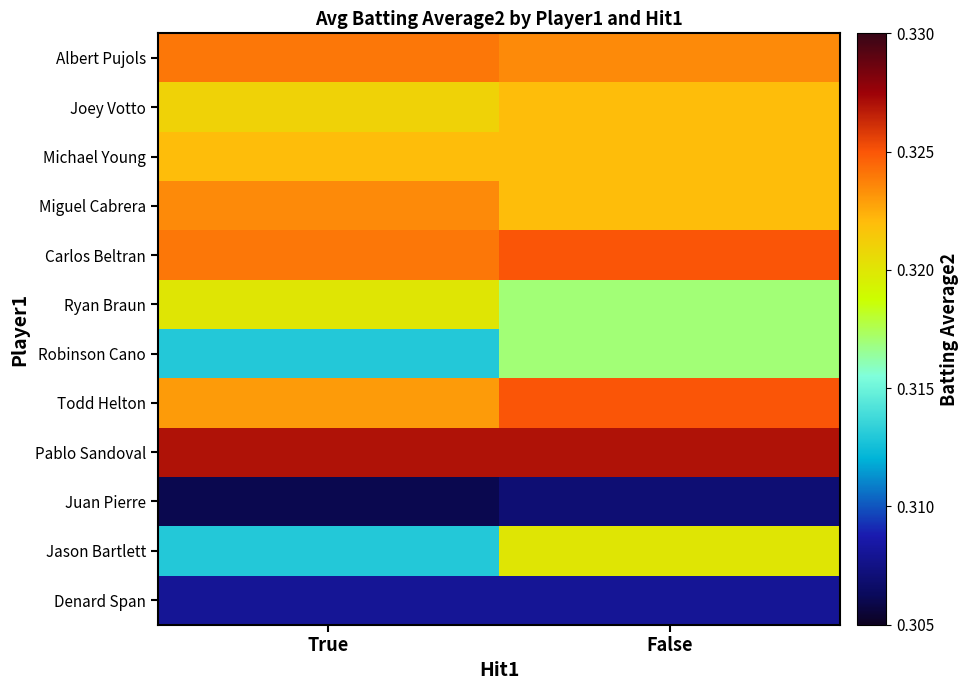

At False, list the series in order from largest to smallest.

Pablo Sandoval, Carlos Beltran, Todd Helton, Albert Pujols, Joey Votto, Michael Young, Miguel Cabrera, Jason Bartlett, Ryan Braun, Robinson Cano, Denard Span, Juan Pierre